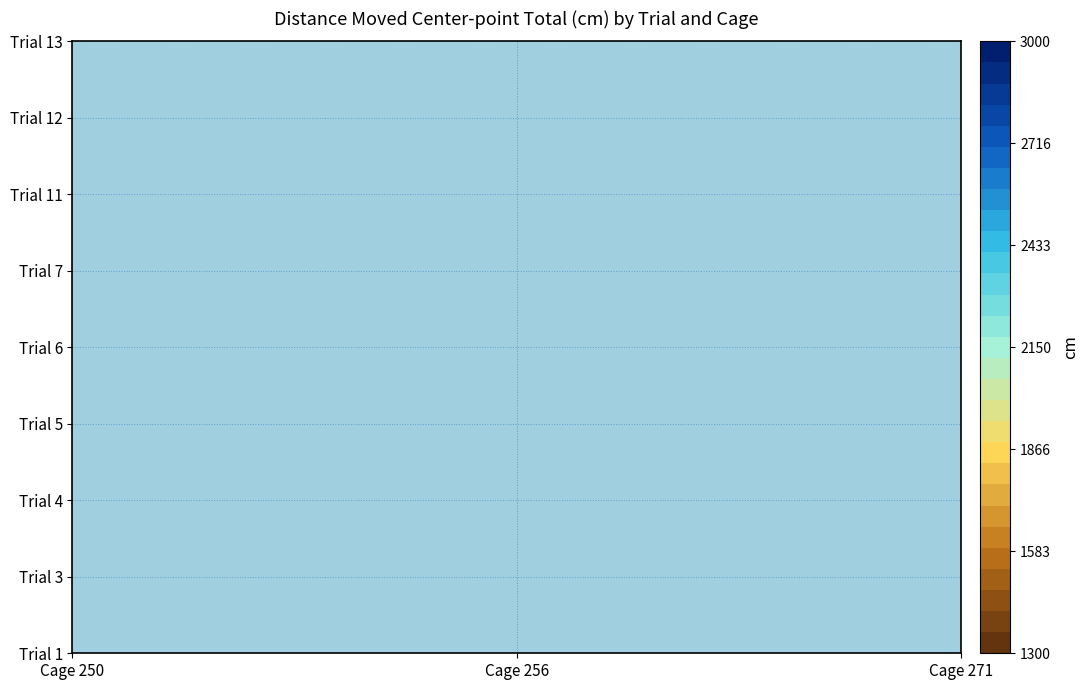

At how many categories does at least one series exceed 2088?

3